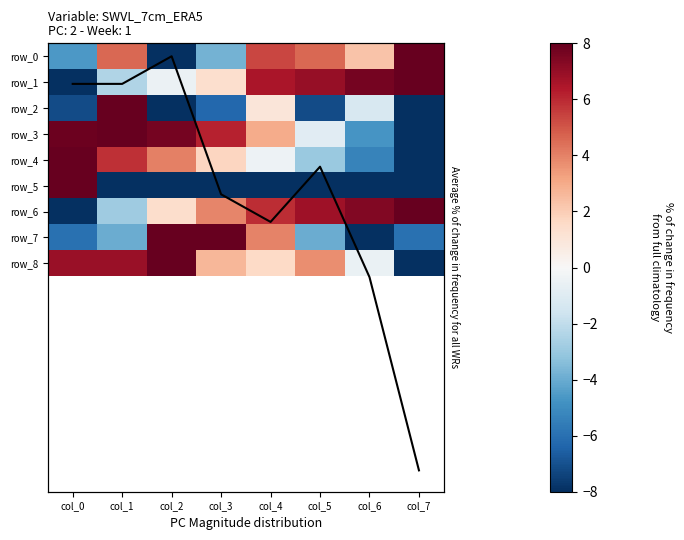

At which label does row_6 reach its minimum?

col_0